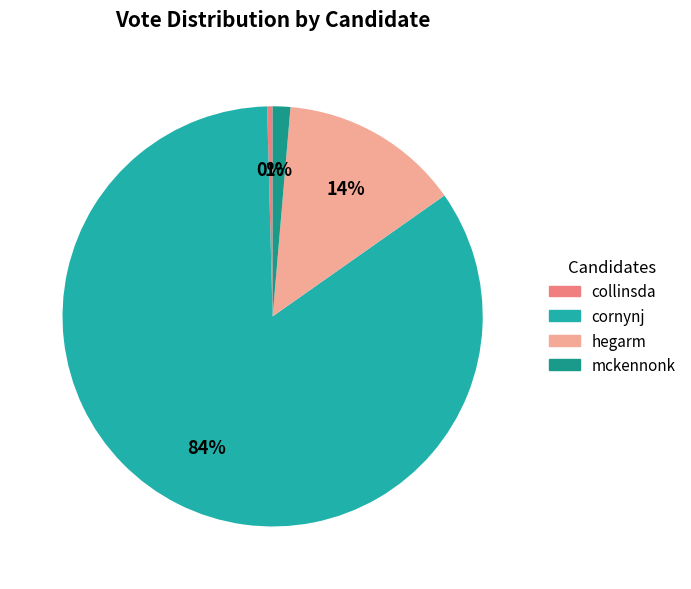

To the nearest percent, what is the combined percentage of hegarm and collinsda?

14%